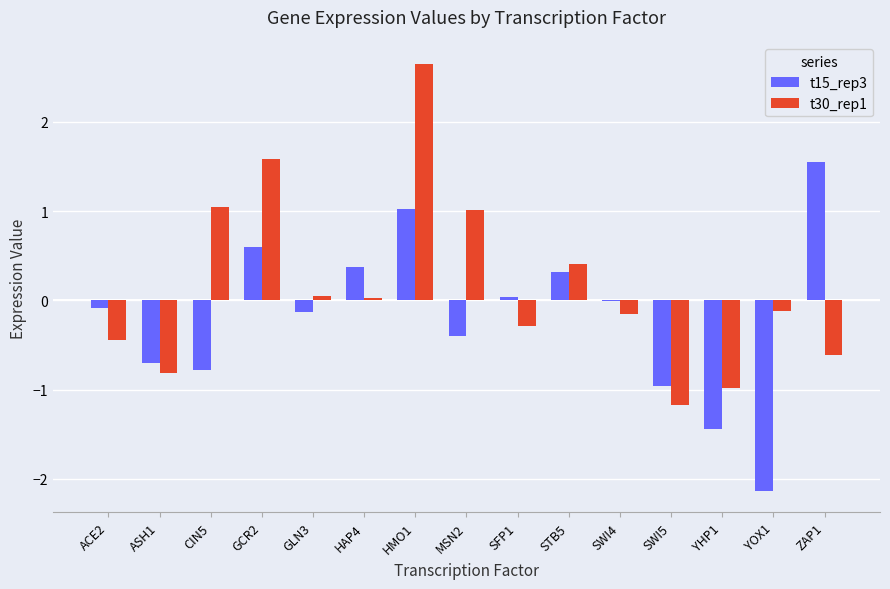

Read the t15_rep3 value at CIN5.

-0.8